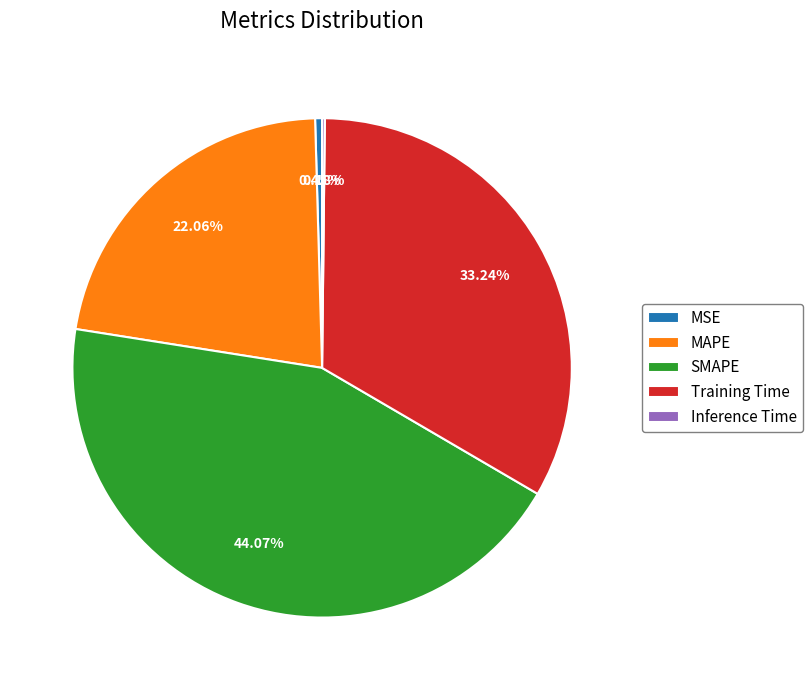

Does any single category account for the majority?

No